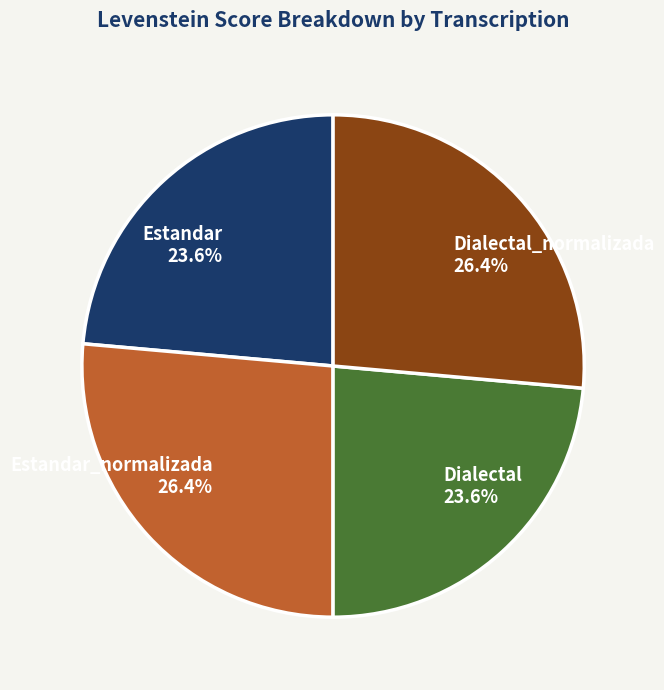

Is Dialectal the majority of the pie?

No